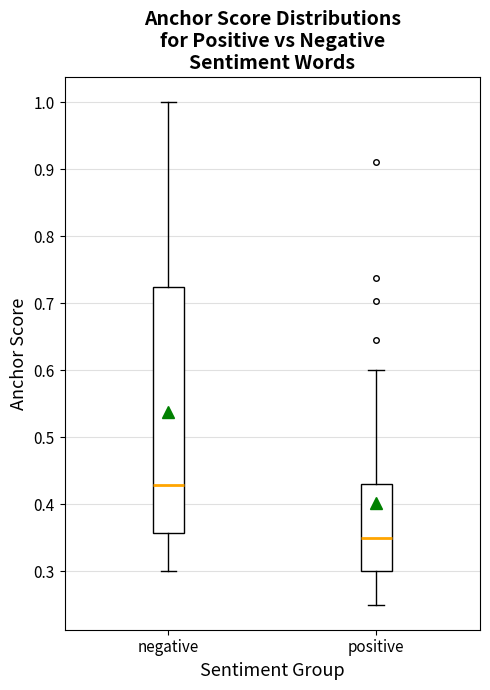

Comparing the boxes themselves (not the whiskers), which one is the tallest?

negative